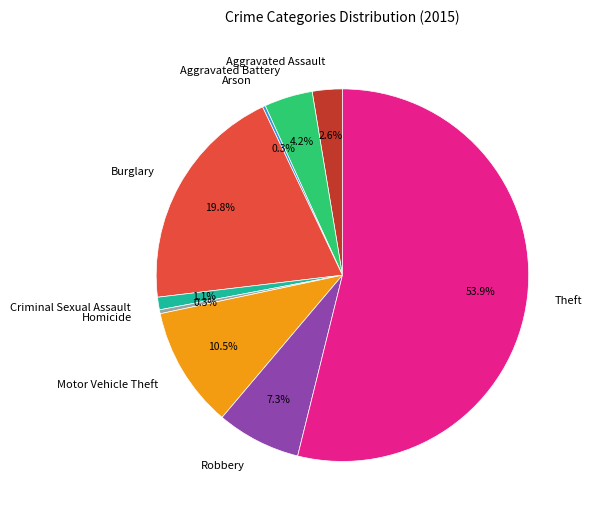

To the nearest percent, what is the difference between the largest and smallest slice percentages?

54%